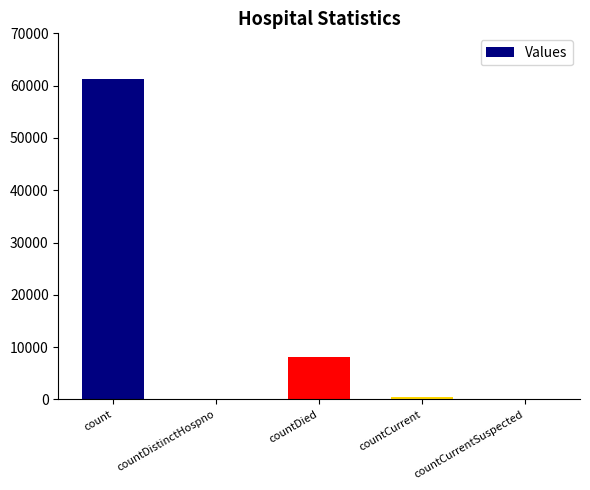

What is the sum of all values?

69710